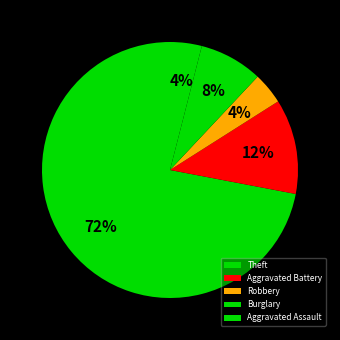

To the nearest percent, what is the difference between the largest and smallest slice percentages?

68%